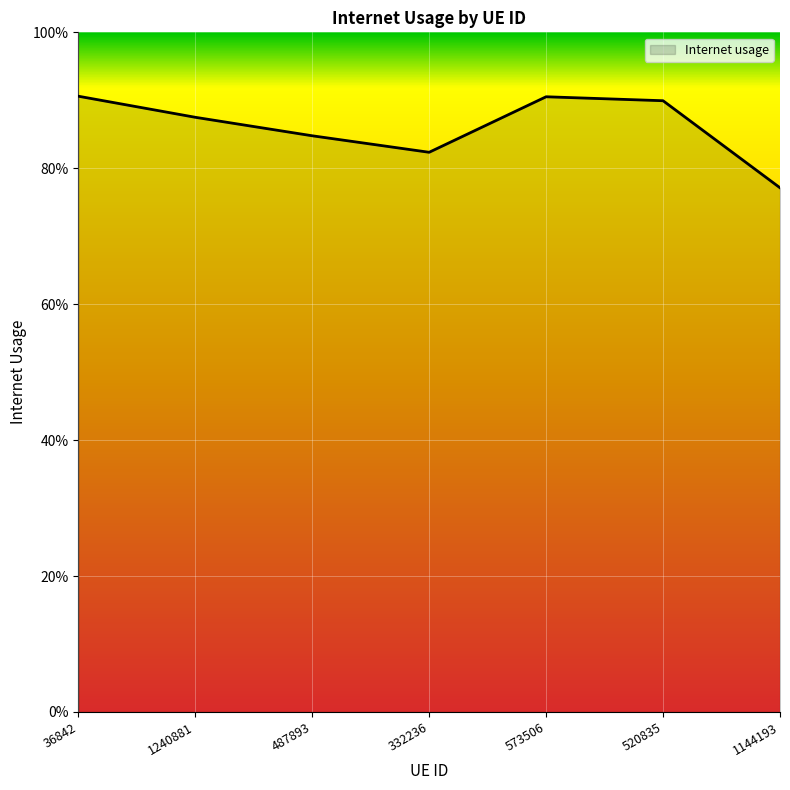

Reading left to right, extract all data points from this chart.

36842=0.9	1240881=0.9	487893=0.8	332236=0.8	573506=0.9	520835=0.9	1144193=0.8